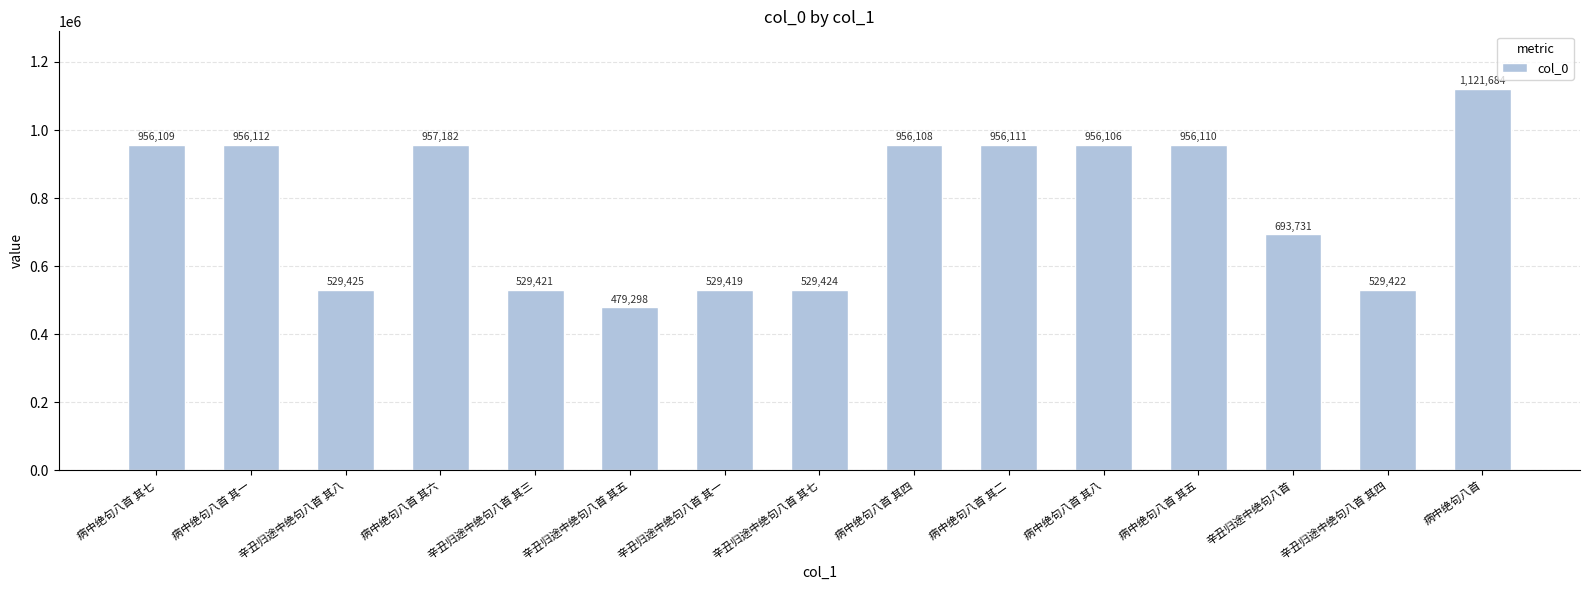

What is the label of the 2nd bar from the left?

病中绝句八首 其一